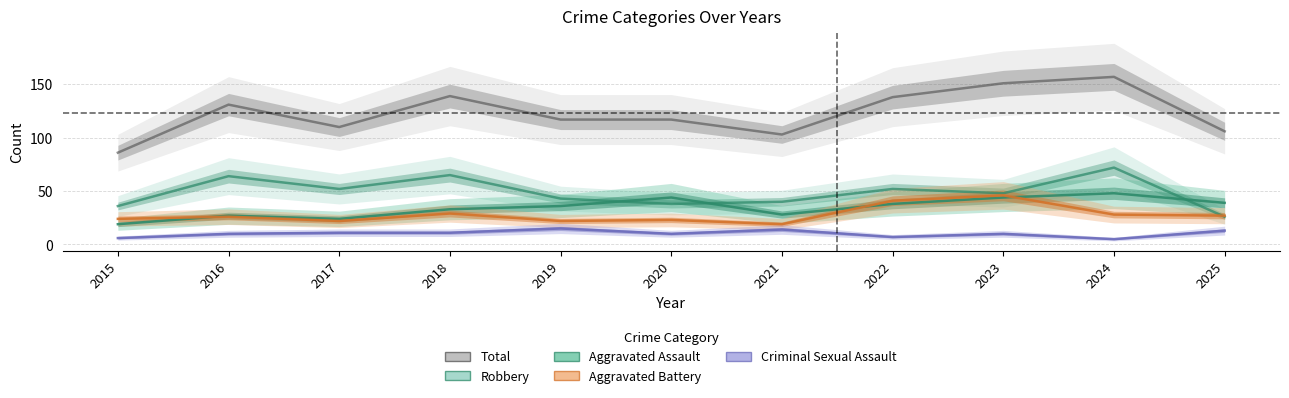

What is the average value of the Robbery series?

49